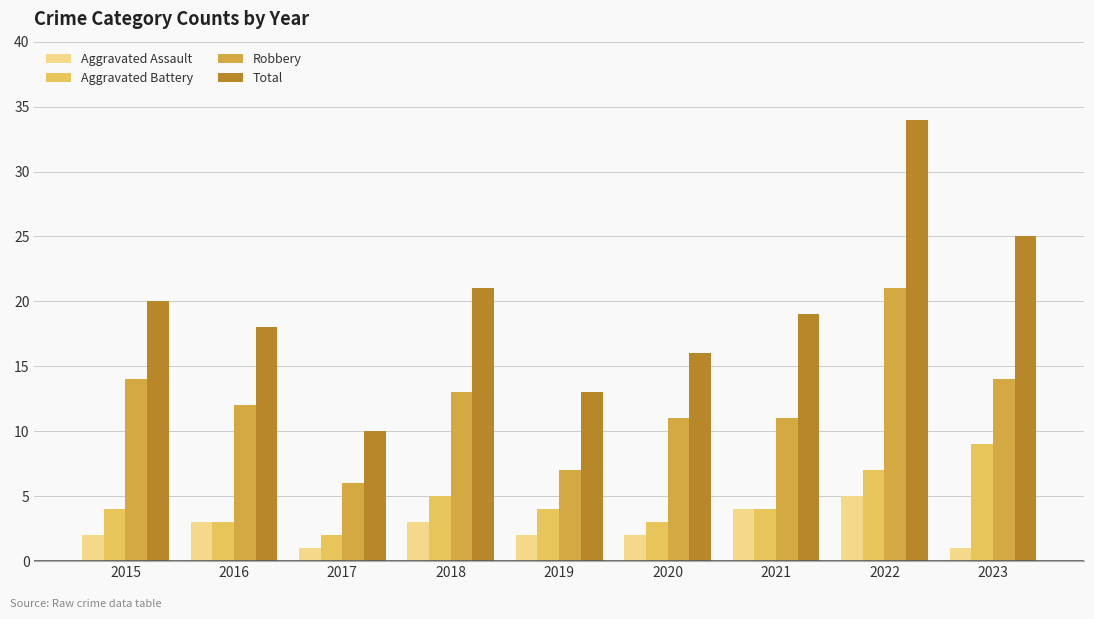

True or false: Robbery has a value of 22 at 2018.

False